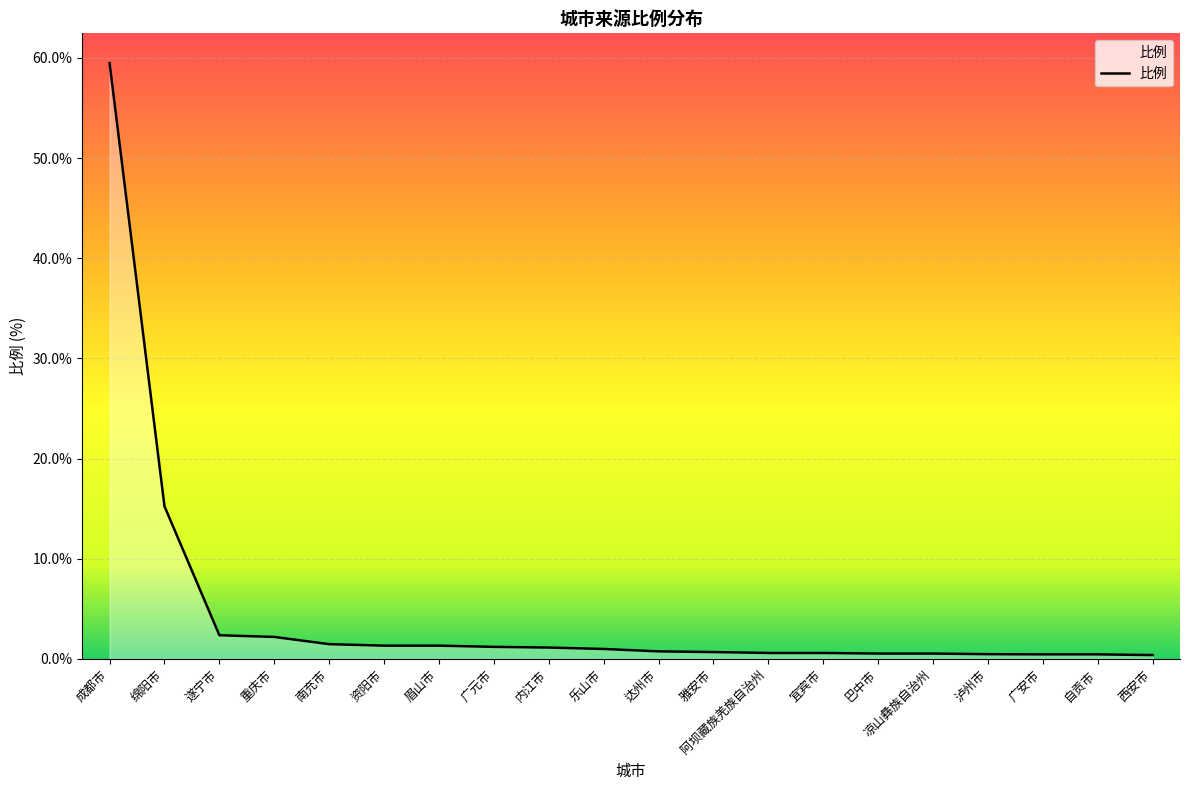

Which label corresponds to the largest value in the chart?

成都市